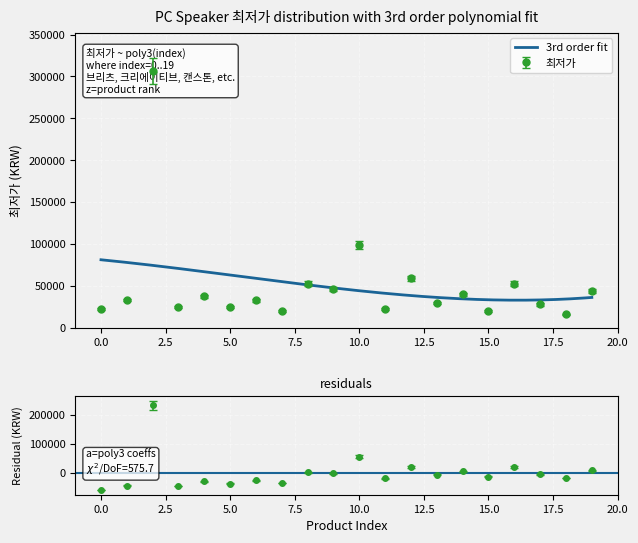

True or false: the data shows 20895.0 at 7.

True